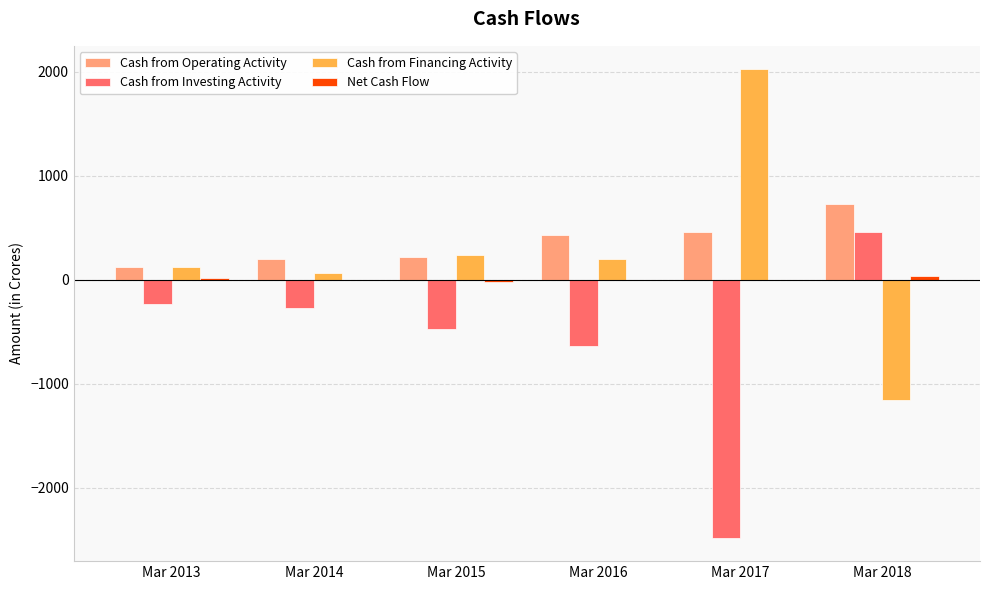

What is the maximum value shown in the chart?

2025